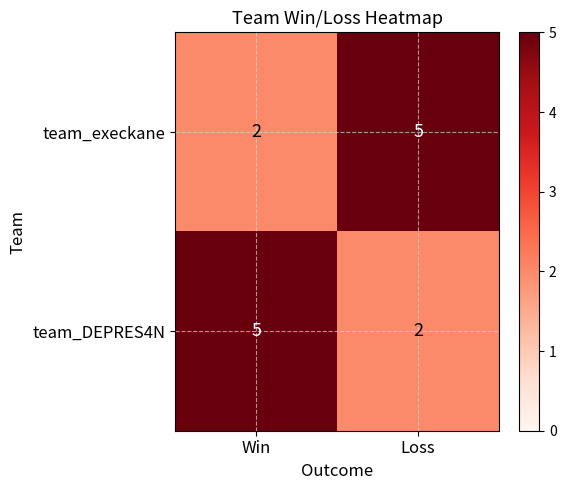

Is it true that team_execkane equals 1 at Win?

False